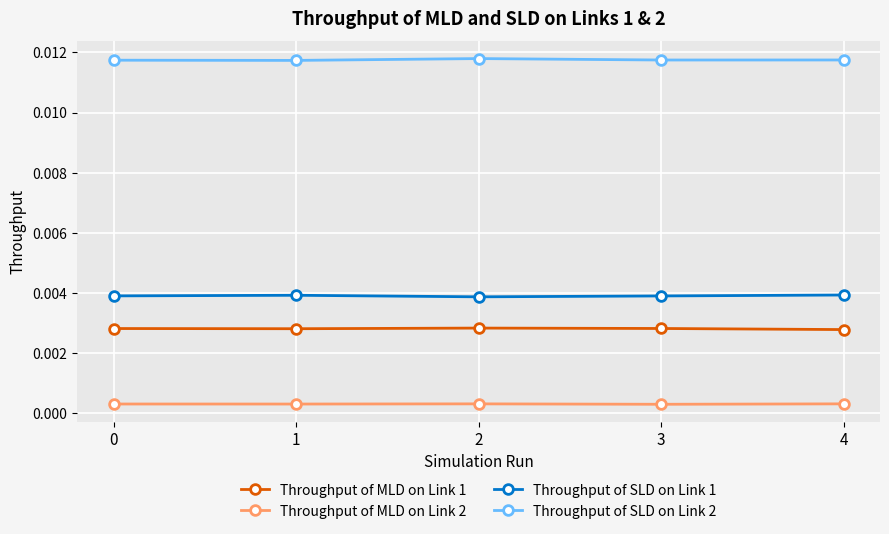

At 1, list the series in order from smallest to largest.

Throughput of MLD on Link 2, Throughput of MLD on Link 1, Throughput of SLD on Link 1, Throughput of SLD on Link 2